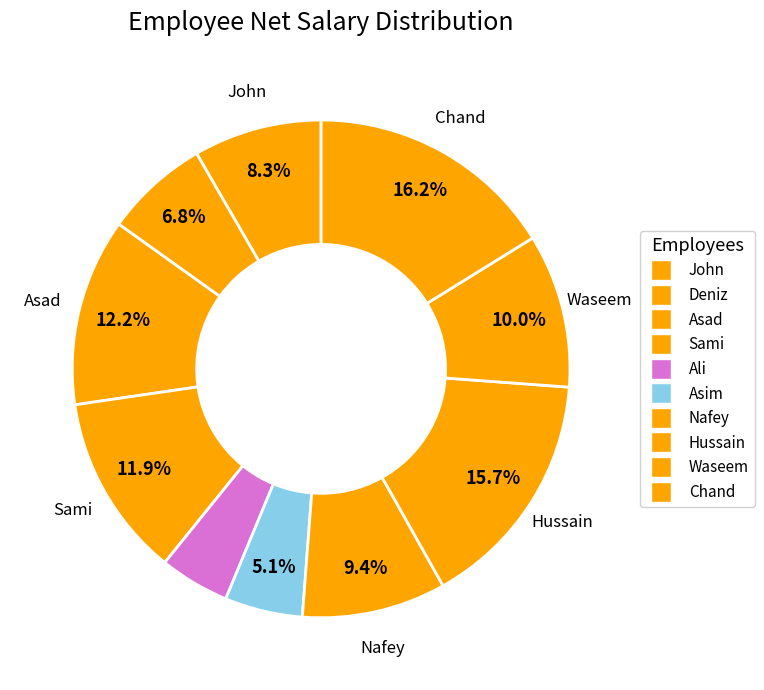

Rank the categories by value from lowest to highest.

Ali, Asim, Deniz, John, Nafey, Waseem, Sami, Asad, Hussain, Chand